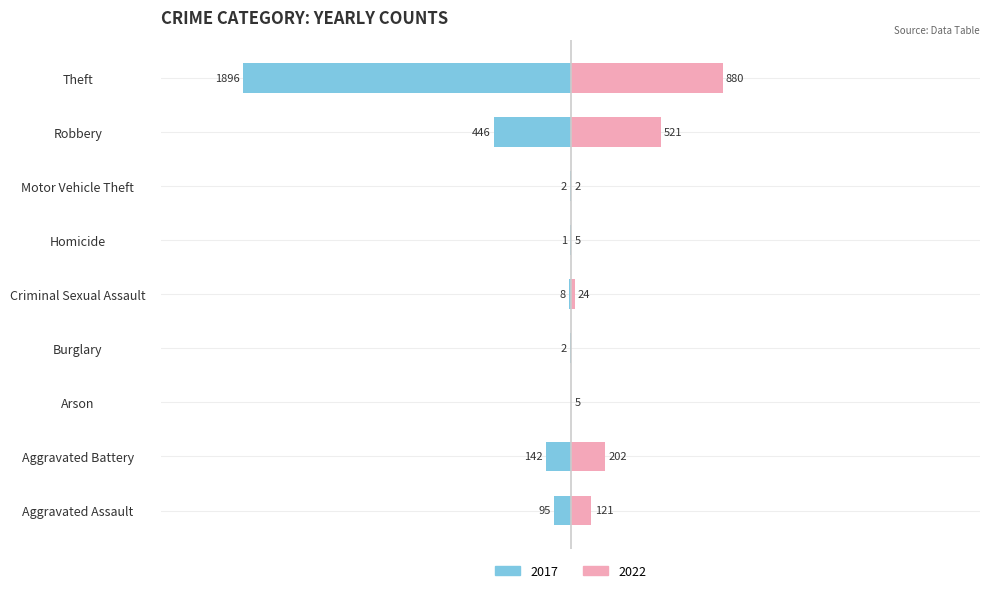

Where does the 2017 series first go above 8?

Aggravated Assault